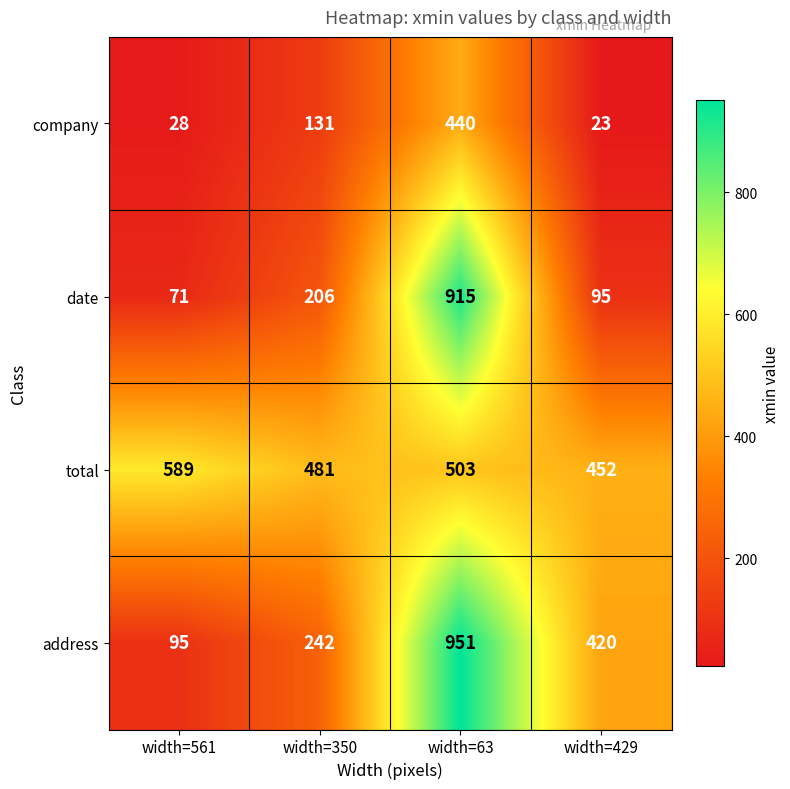

How many values in the company series are below 131?

2